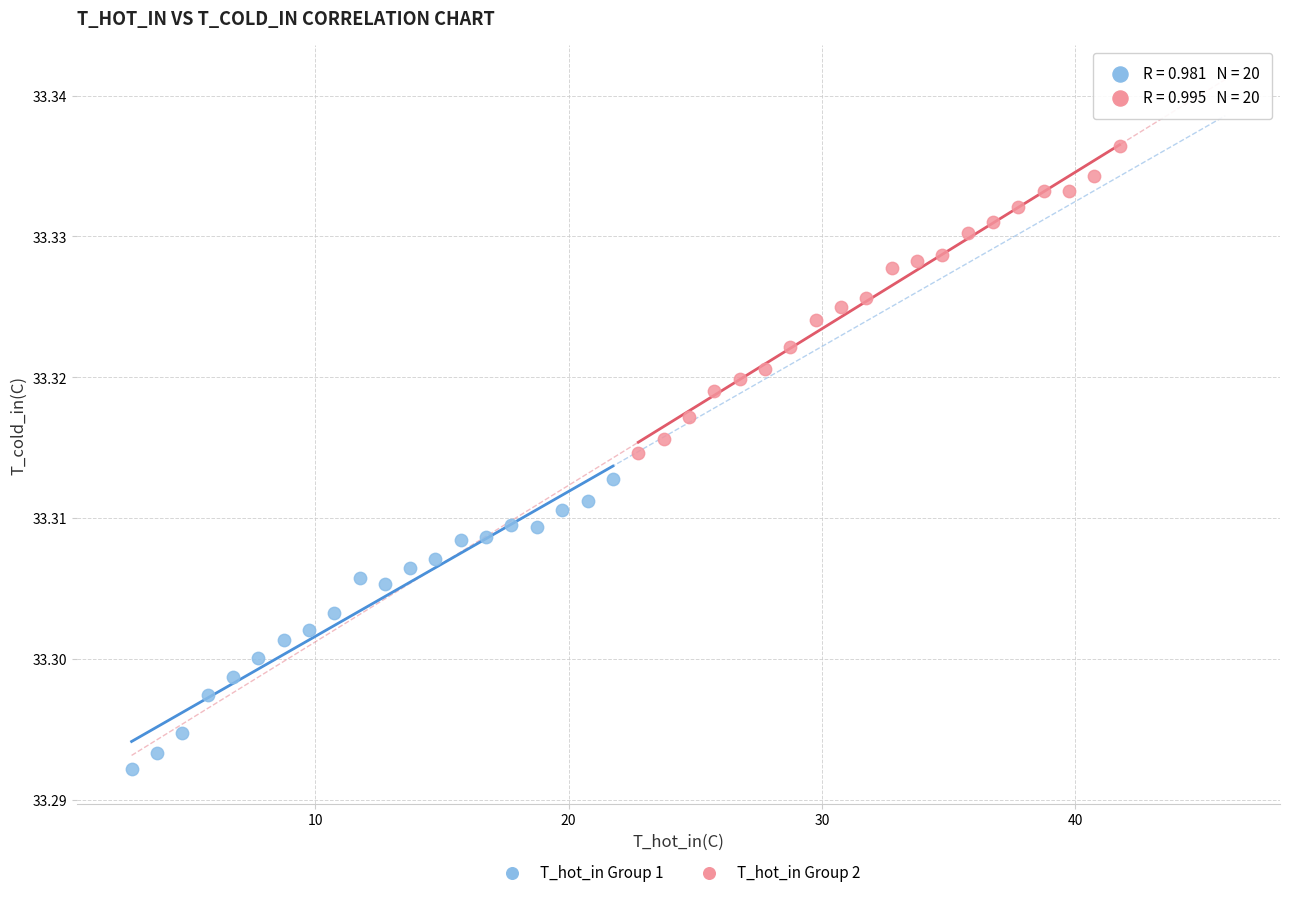

What are all the series names shown in the legend?

T_hot_in Group 1, T_hot_in Group 2